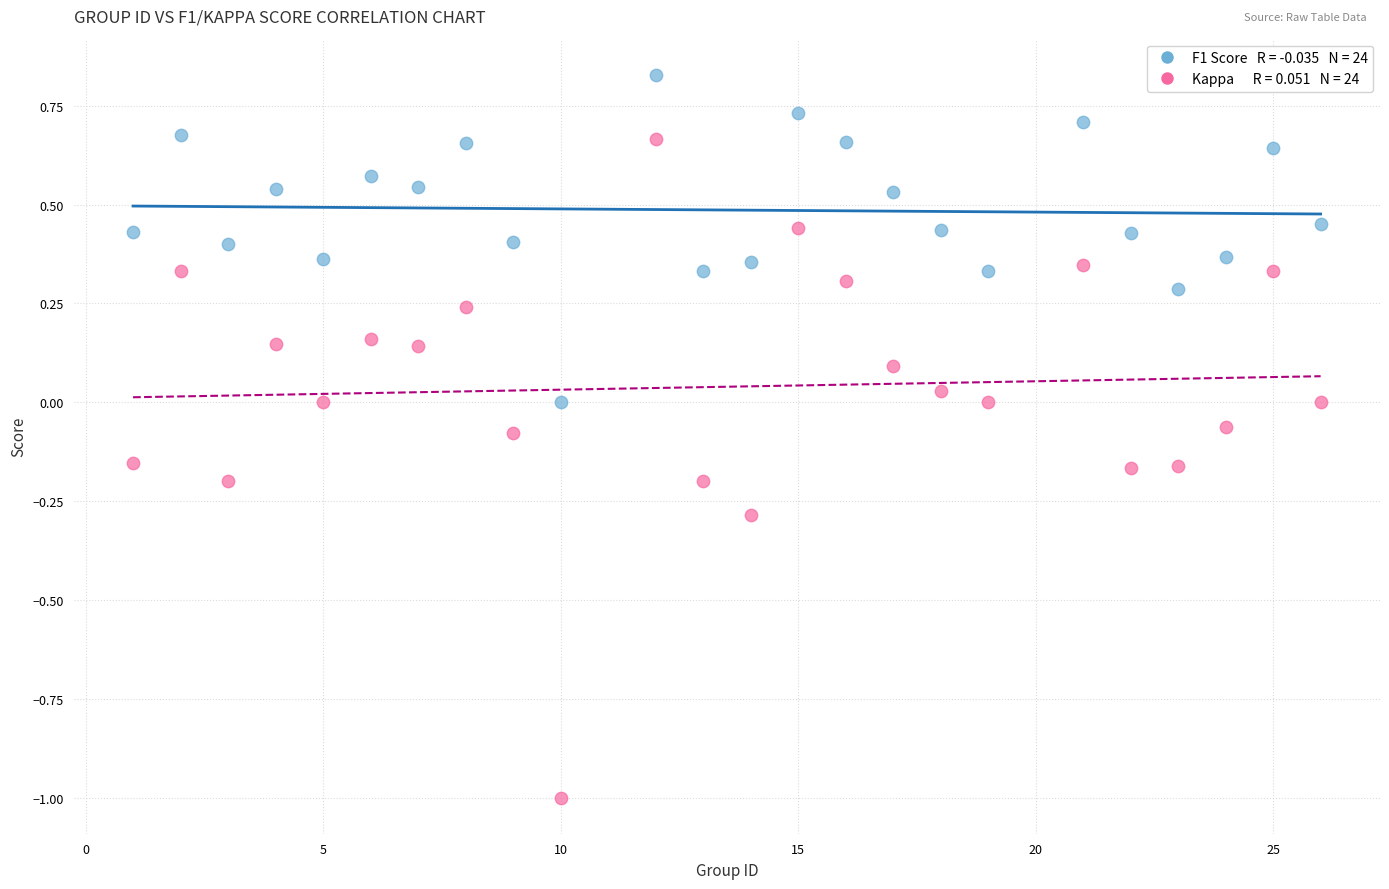

Across all data points, what is the range of Y values (max minus min)?

1.8